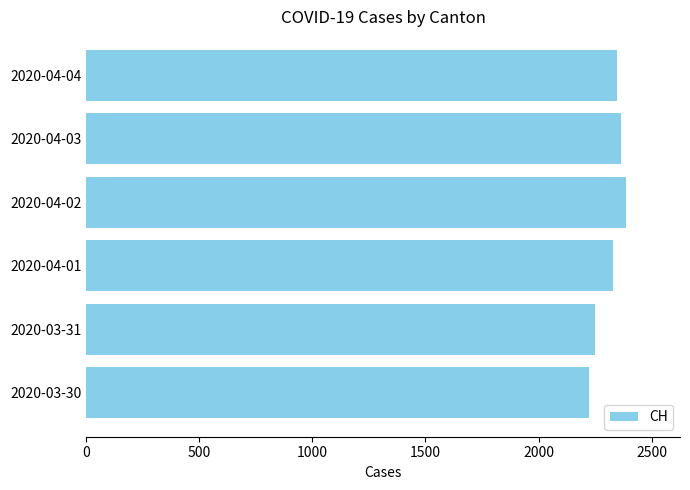

Read the value at 2020-04-02.

2387